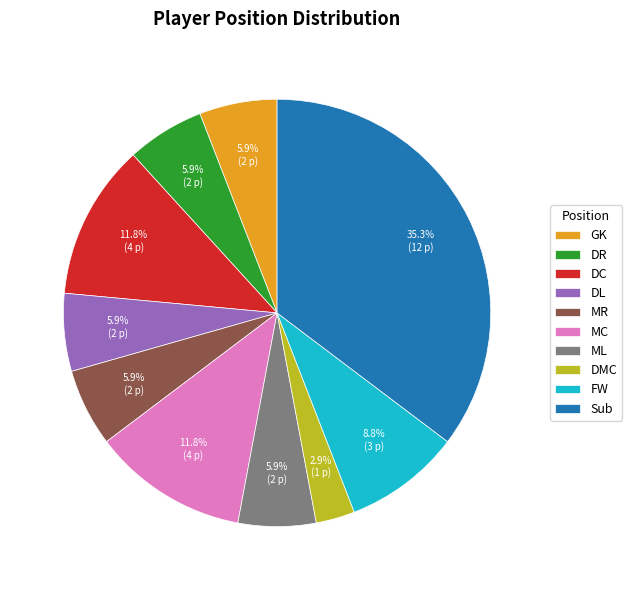

True or false: MC accounts for 2% of the total.

False